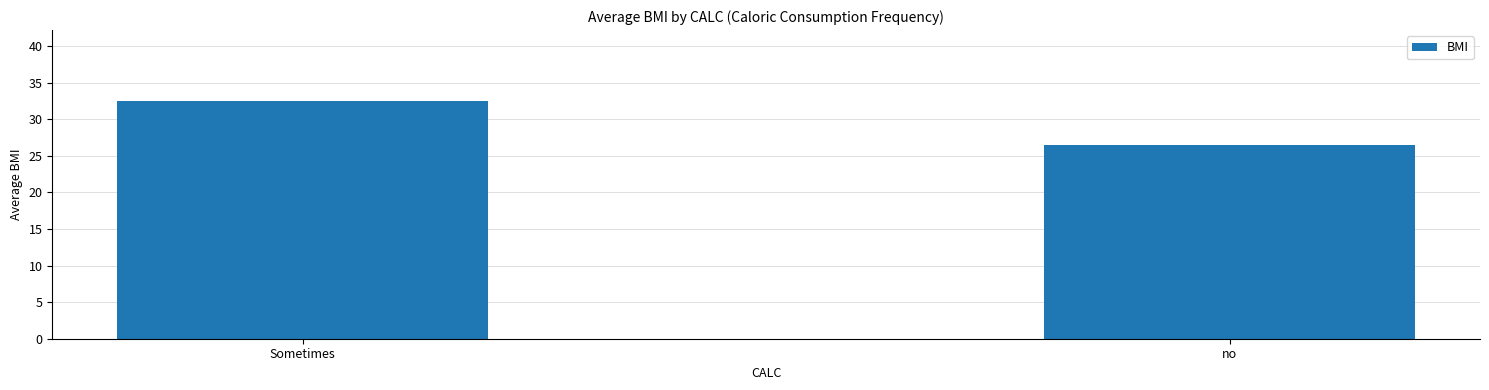

The chart shows a value of 26.5 at no. True or false?

True